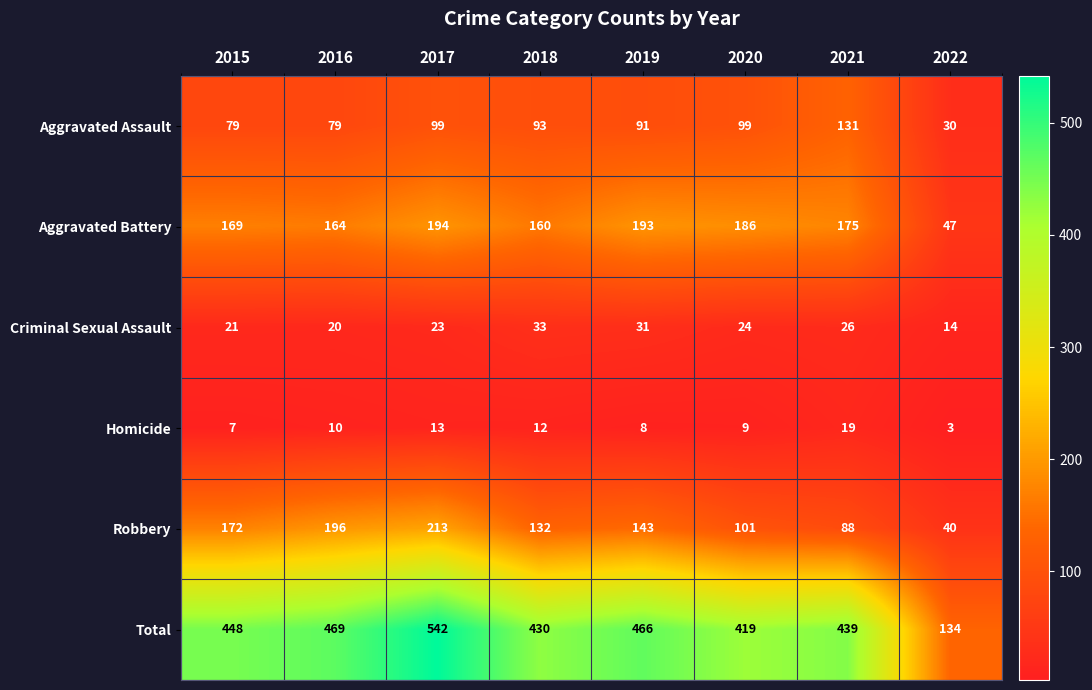

What is the difference between the second highest and second lowest values in the Aggravated Battery series?

33